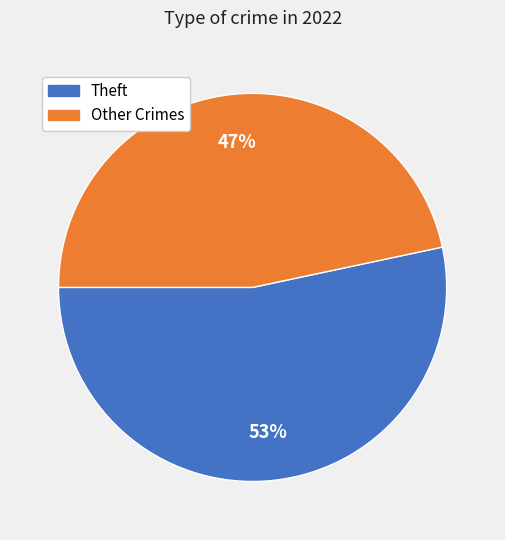

How many segments does this pie chart have?

2